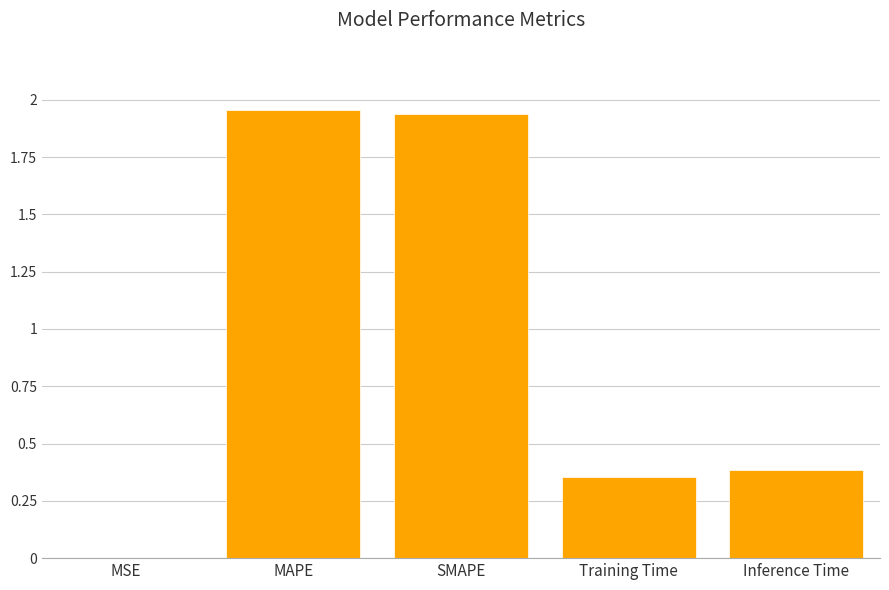

The value at Training Time is 0.2. True or false?

False